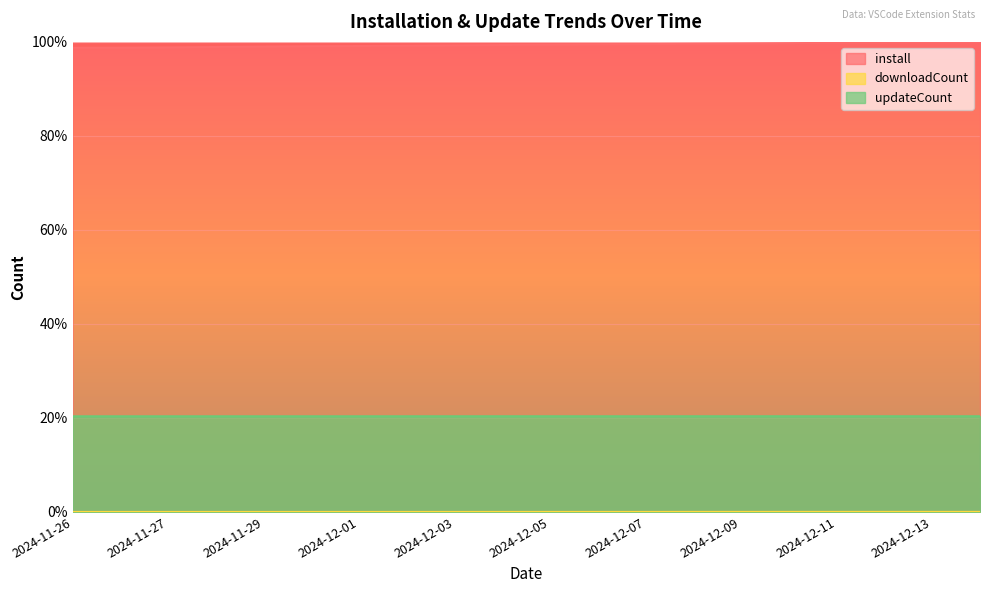

How many lines are shown in the chart?

3